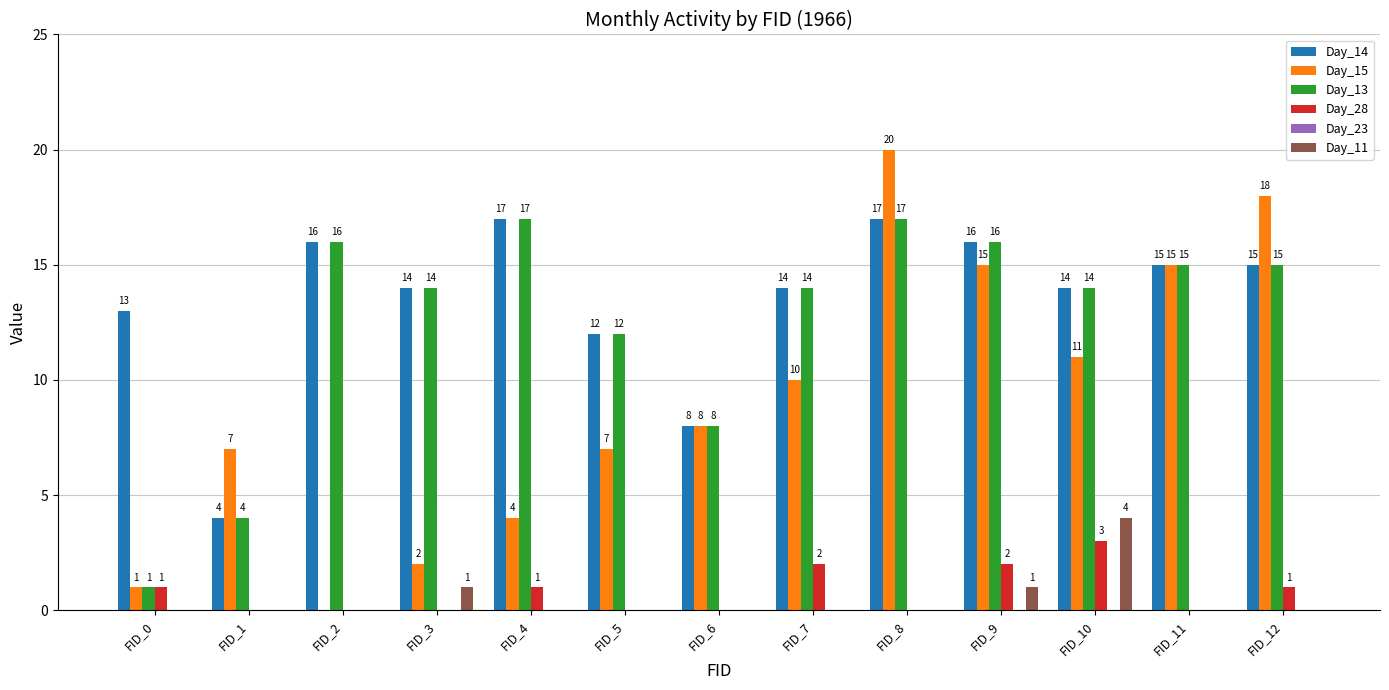

What is the sum of all Day_28 values?

10